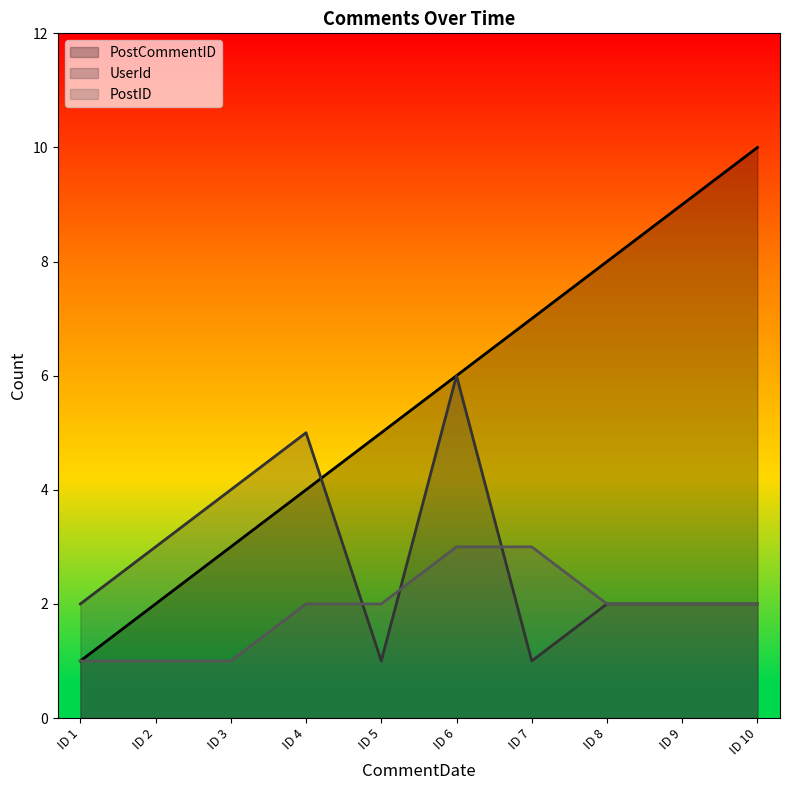

Which category has the highest value across all series?

ID 10